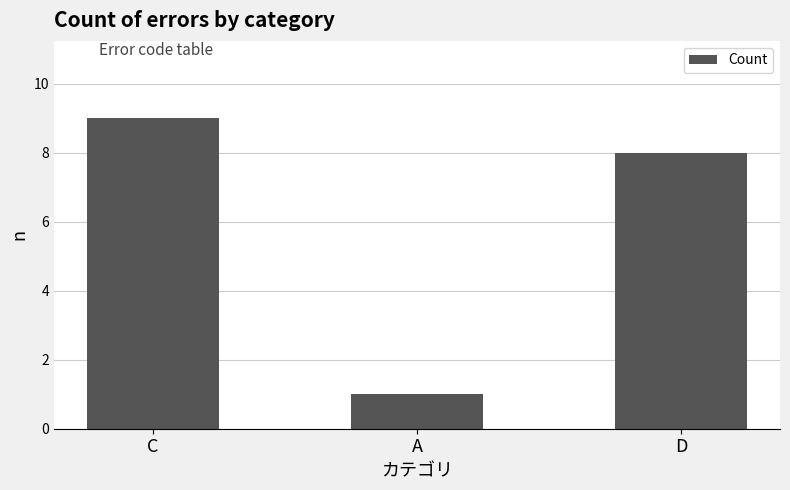

What is the average value?

6